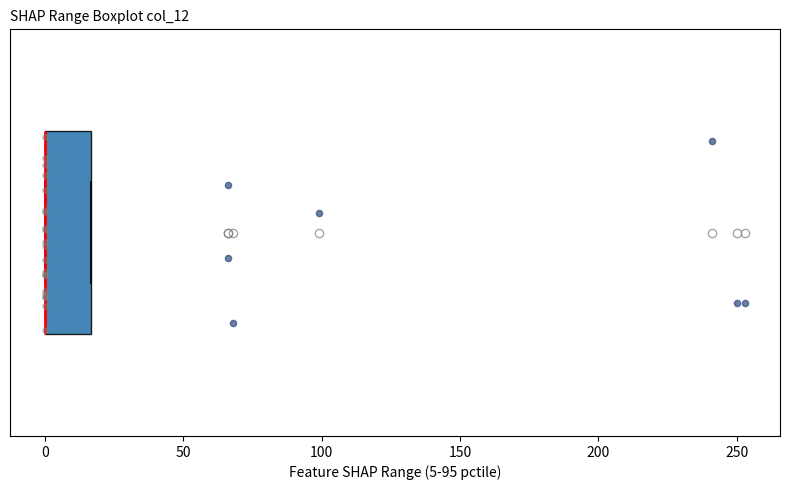

Read this box plot against the x-axis: the position of the median line, the range covered by the box, and the ends of both whiskers. The values are not printed on the chart, so give them approximately, as read against the axis.

median 0 (drawn on the box's left edge), box 0 to 15, whiskers 0 to 15